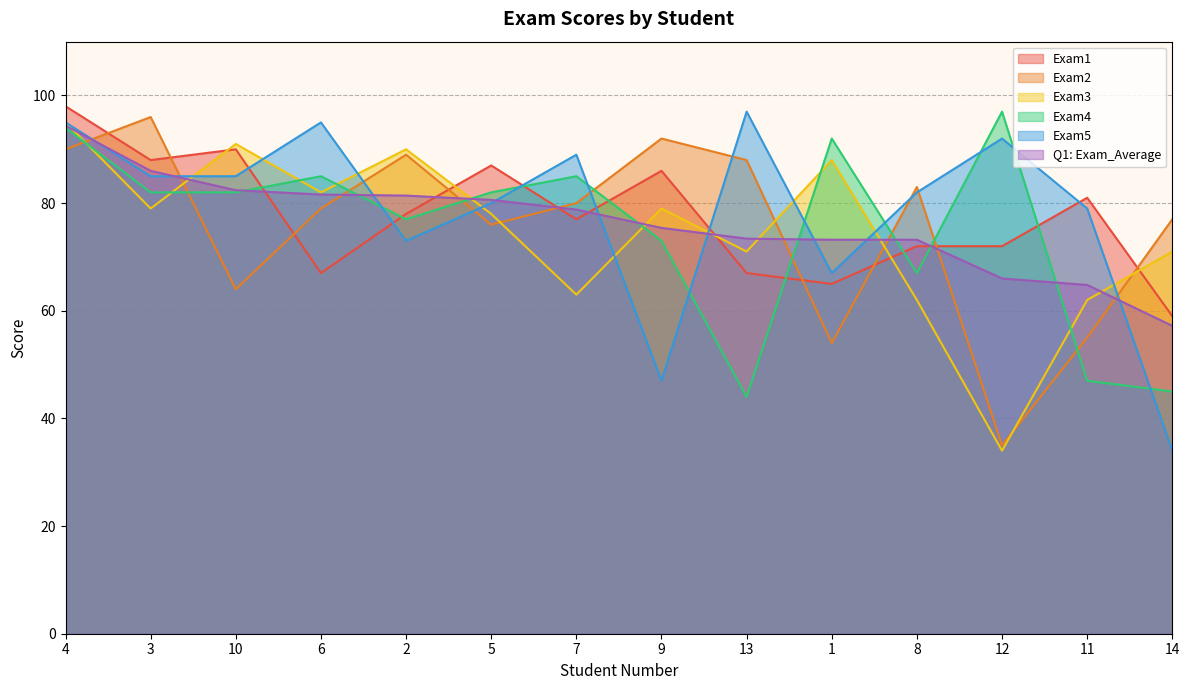

What is the smallest value displayed?

34.0